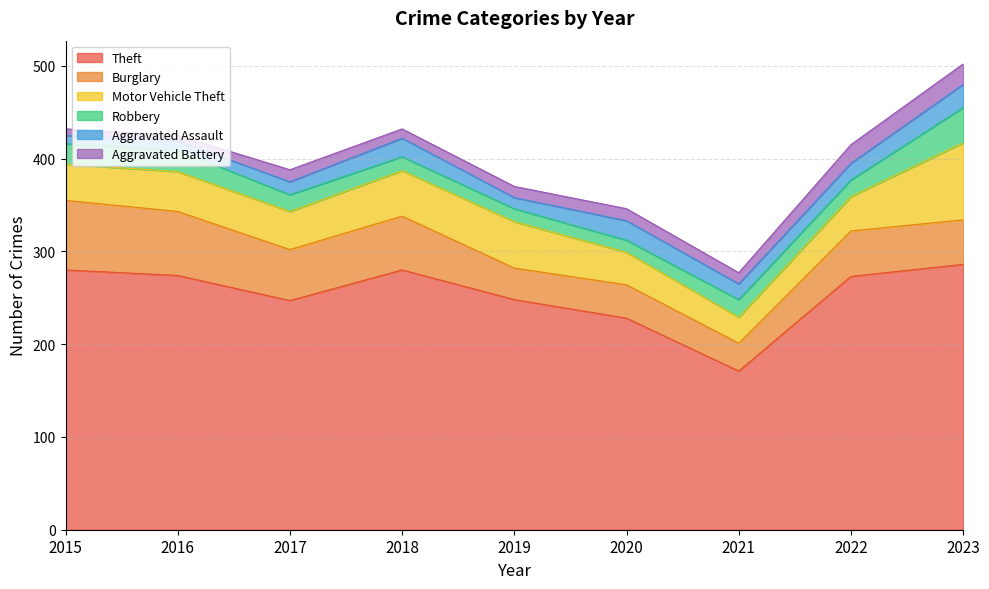

Rank the categories by Aggravated Battery value from lowest to highest.

2016, 2015, 2018, 2019, 2021, 2017, 2020, 2022, 2023